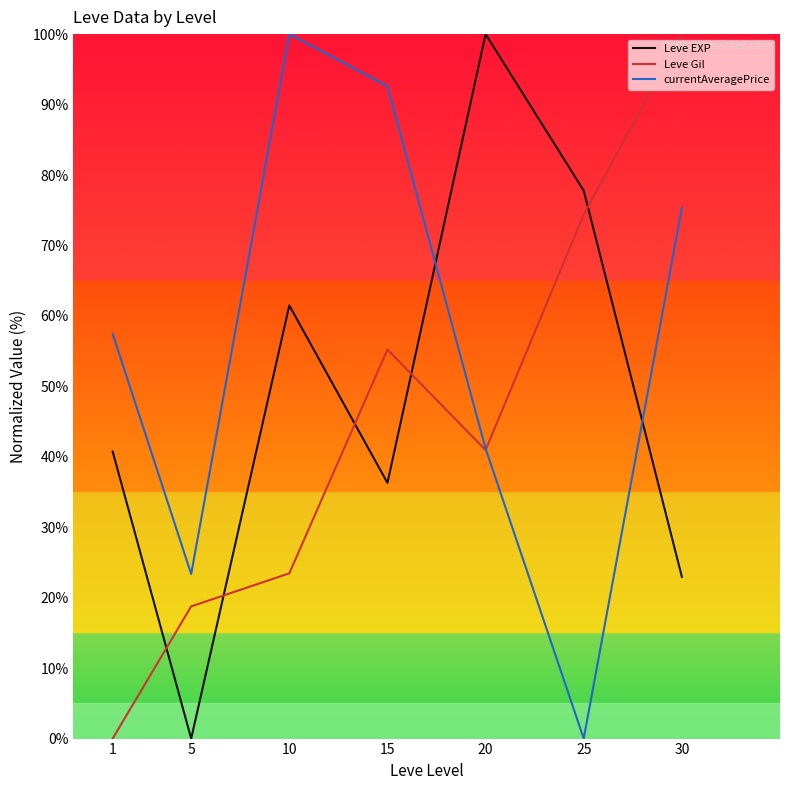

Which series ends up on top after the final intersection of Leve EXP and Leve Gil?

Leve Gil